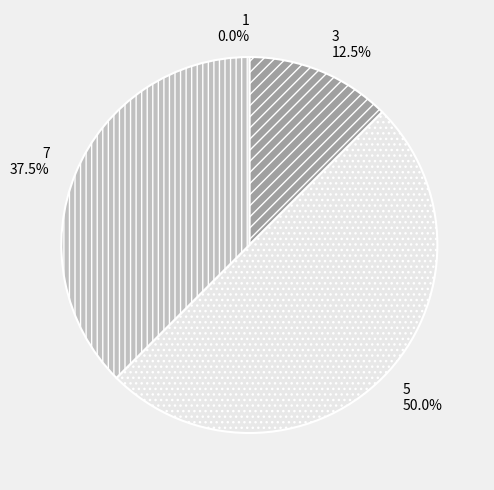

Which slice is the largest?

5